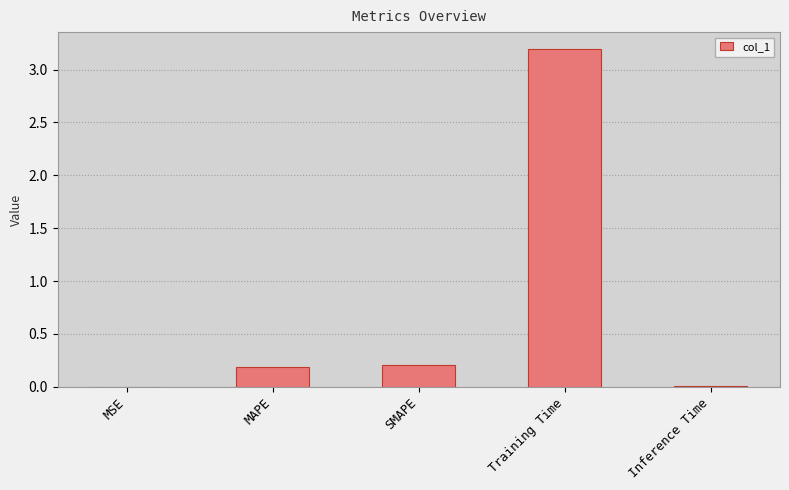

Between Training Time and MAPE, which is larger?

Training Time